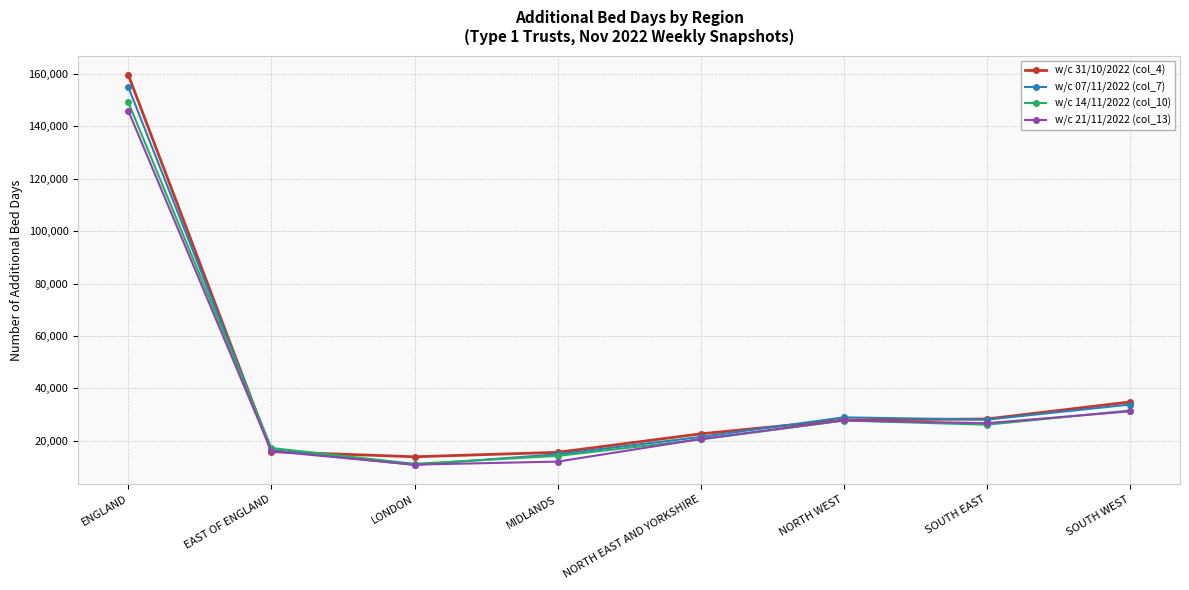

Is it true that w/c 14/11/2022 (col_10) equals 20560 at NORTH EAST AND YORKSHIRE?

True